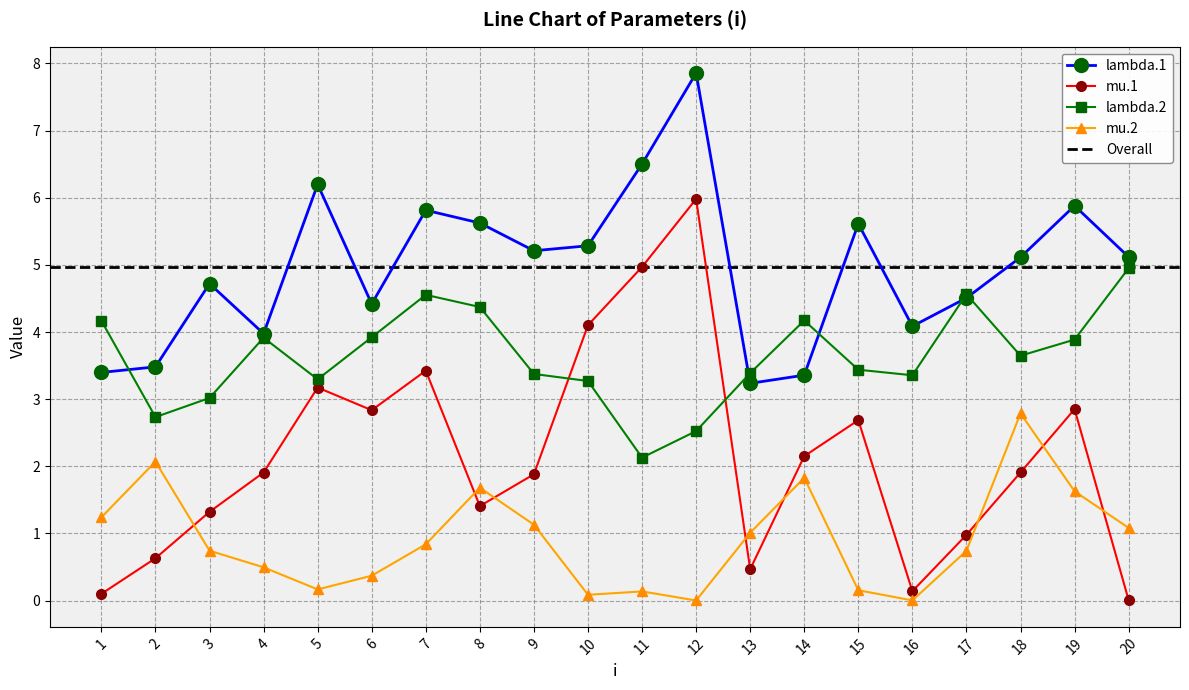

Which category has the lowest value in the mu.1 series?

20